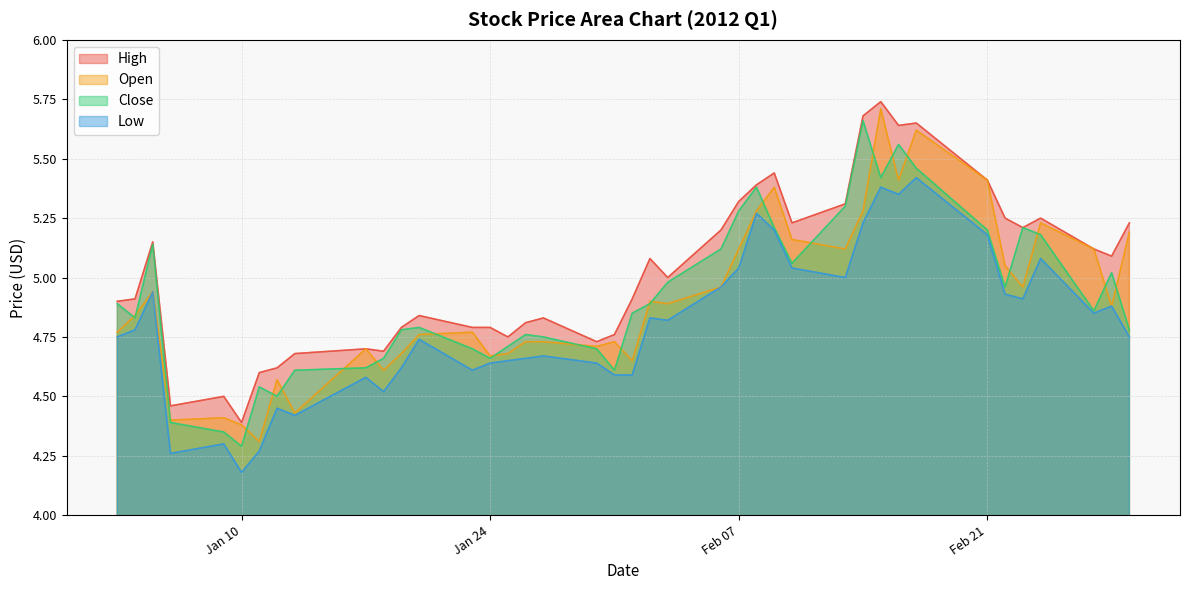

What are all the series names shown in the legend?

High, Open, Close, Low